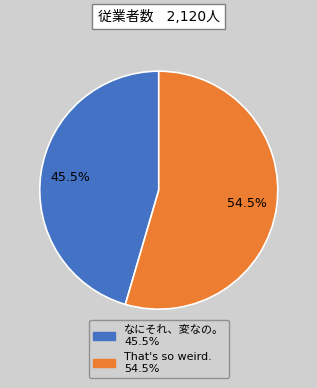

What percentage do That's so weird. and なにそれ、変なの。 together represent?

100.0%